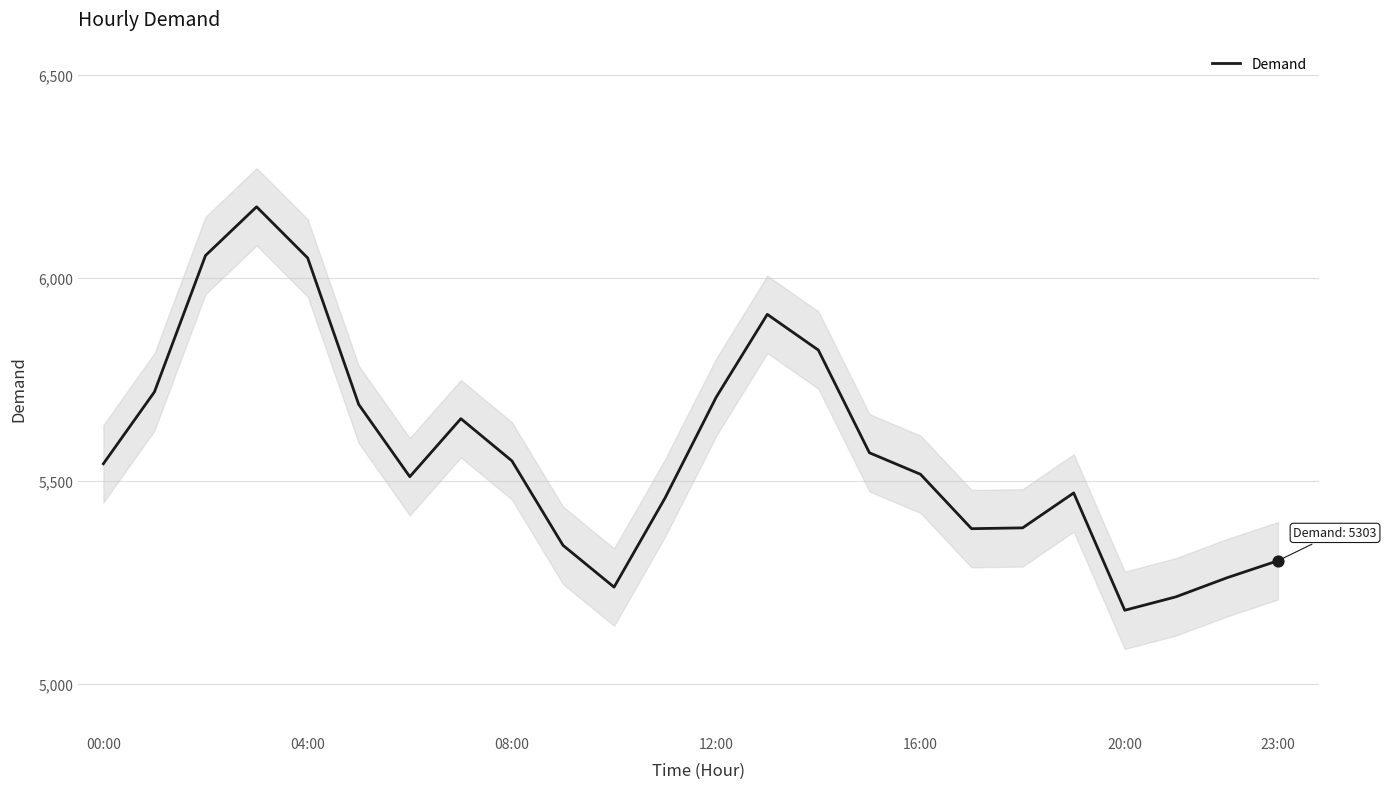

Between 23 and 18, which is larger?

18